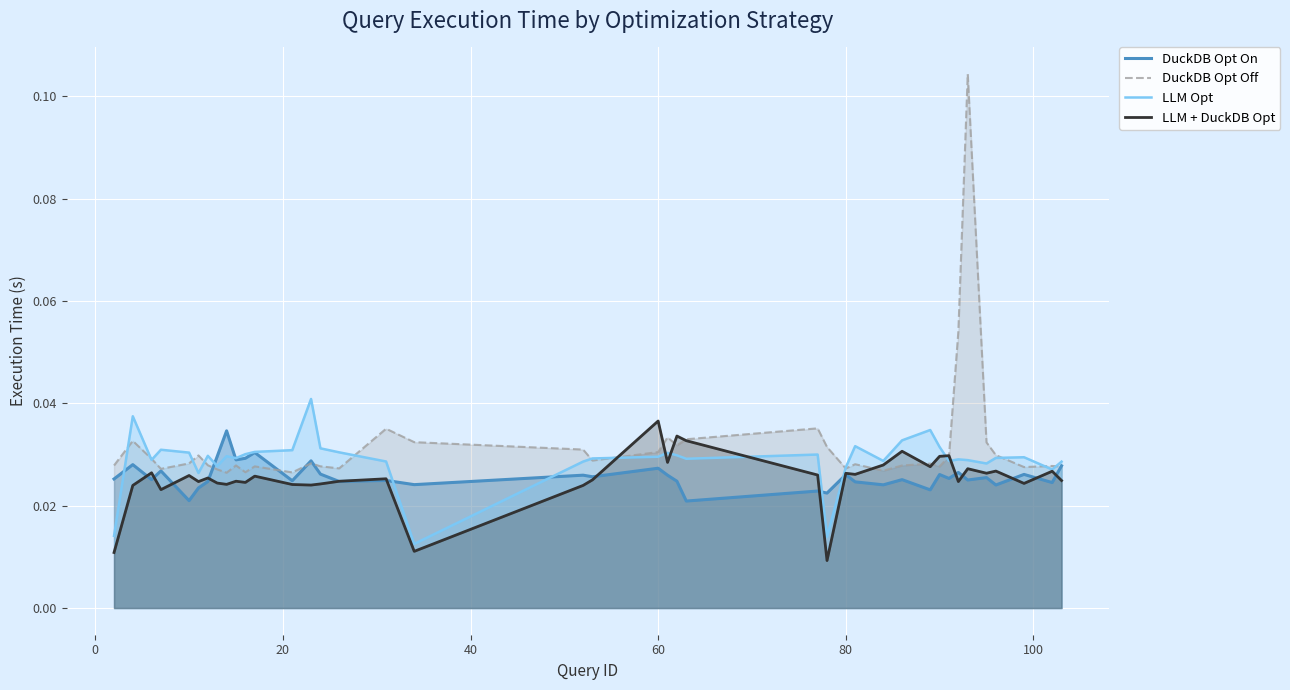

Reading left to right, what are all the values shown in this chart?

DuckDB Opt On: 0.0	0.0	0.0	0.0	0.0	0.0	0.0	0.0	0.0	0.0	0.0	0.0	0.0	0.0	0.0	0.0	0.0	0.0	0.0	0.0	0.0	0.0	0.0	0.0	0.0	0.0	0.0	0.0	0.0	0.0	0.0	0.0	0.0	0.0	0.0	0.0	0.0	0.0	0.0	0.0
DuckDB Opt Off: 0.0	0.0	0.0	0.0	0.0	0.0	0.0	0.0	0.0	0.0	0.0	0.0	0.0	0.0	0.0	0.0	0.0	0.0	0.0	0.0	0.0	0.0	0.0	0.0	0.0	0.0	0.0	0.0	0.0	0.0	0.0	0.0	0.0	0.1	0.1	0.0	0.0	0.0	0.0	0.0
LLM Opt: 0.0	0.0	0.0	0.0	0.0	0.0	0.0	0.0	0.0	0.0	0.0	0.0	0.0	0.0	0.0	0.0	0.0	0.0	0.0	0.0	0.0	0.0	0.0	0.0	0.0	0.0	0.0	0.0	0.0	0.0	0.0	0.0	0.0	0.0	0.0	0.0	0.0	0.0	0.0	0.0
LLM + DuckDB Opt: 0.0	0.0	0.0	0.0	0.0	0.0	0.0	0.0	0.0	0.0	0.0	0.0	0.0	0.0	0.0	0.0	0.0	0.0	0.0	0.0	0.0	0.0	0.0	0.0	0.0	0.0	0.0	0.0	0.0	0.0	0.0	0.0	0.0	0.0	0.0	0.0	0.0	0.0	0.0	0.0